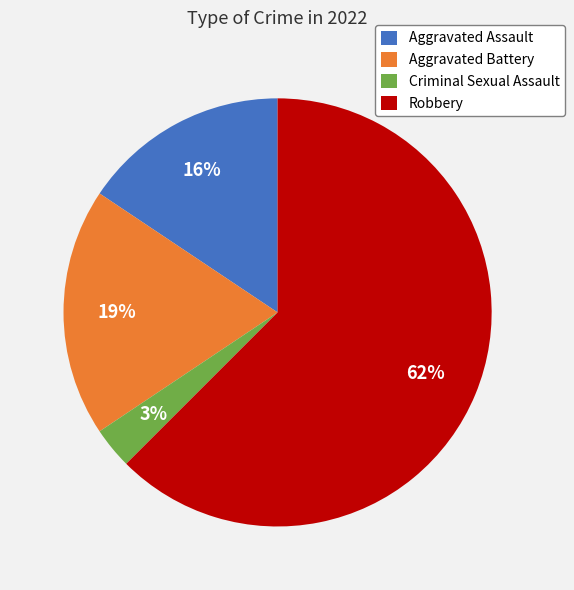

To the nearest percent, what is the average slice percentage?

25%